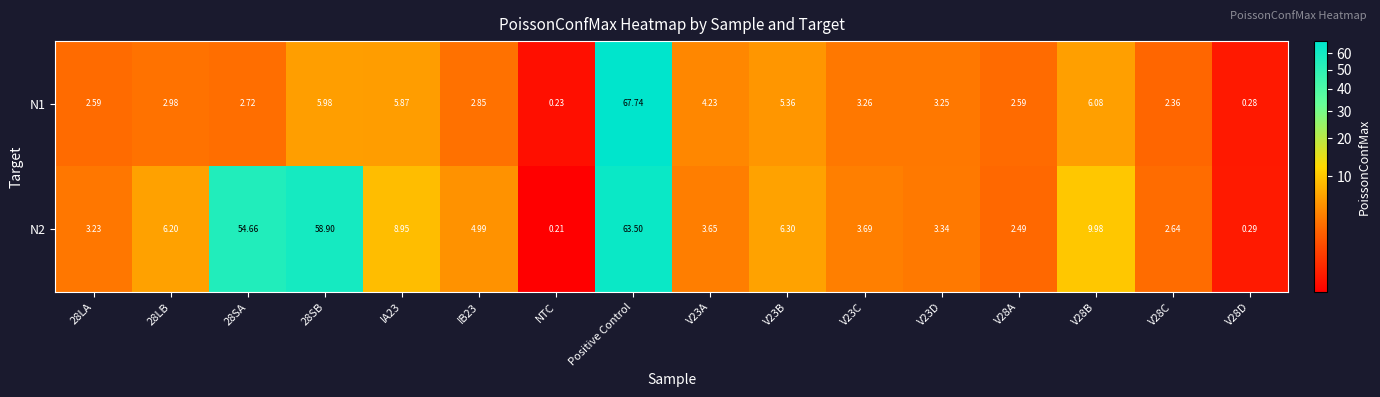

Is the value of N1 at 28SA greater than the value of N2 at 28LA?

No